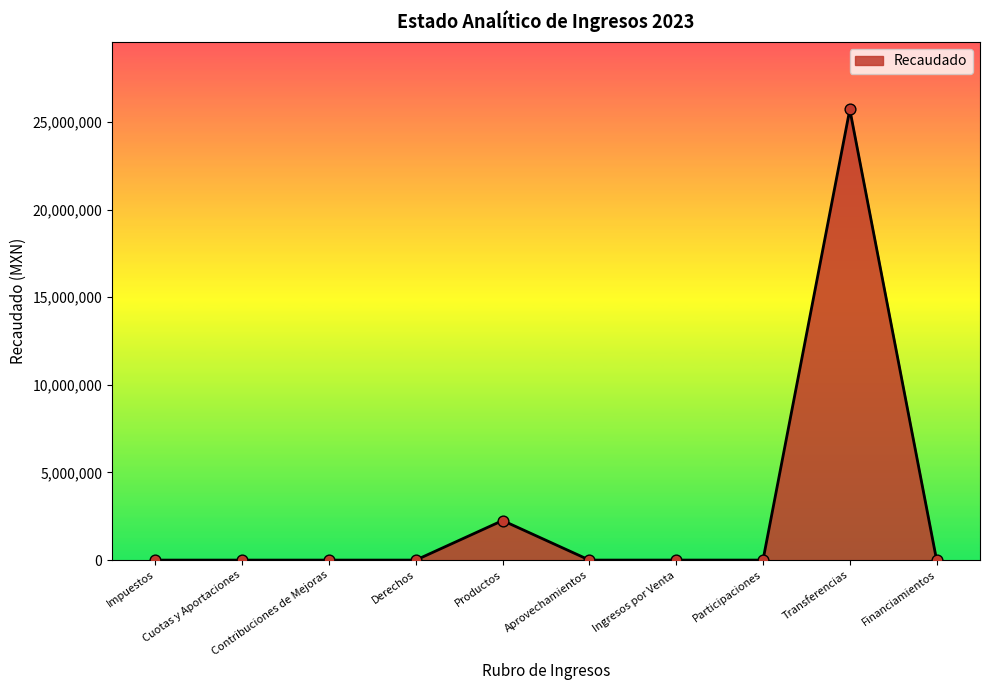

Which has a higher value, Participaciones or Transferencias?

Transferencias